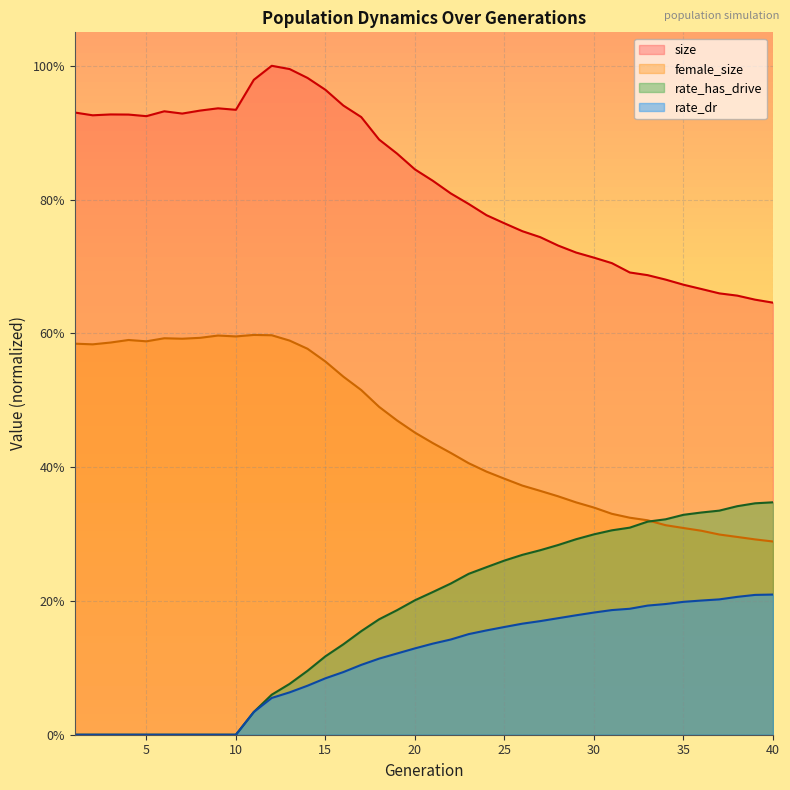

Reading left to right, list all the values displayed in this chart.

size: 0.9	0.9	0.9	0.9	0.9	0.9	0.9	0.9	0.9	0.9	1.0	1.0	1.0	1.0	1.0	0.9	0.9	0.9	0.9	0.8	0.8	0.8	0.8	0.8	0.8	0.8	0.7	0.7	0.7	0.7	0.7	0.7	0.7	0.7	0.7	0.7	0.7	0.7	0.7	0.6
female_size: 0.6	0.6	0.6	0.6	0.6	0.6	0.6	0.6	0.6	0.6	0.6	0.6	0.6	0.6	0.6	0.5	0.5	0.5	0.5	0.5	0.4	0.4	0.4	0.4	0.4	0.4	0.4	0.4	0.3	0.3	0.3	0.3	0.3	0.3	0.3	0.3	0.3	0.3	0.3	0.3
rate_has_drive: 0.0	0.0	0.0	0.0	0.0	0.0	0.0	0.0	0.0	0.0	0.0	0.1	0.1	0.1	0.1	0.1	0.2	0.2	0.2	0.2	0.2	0.2	0.2	0.3	0.3	0.3	0.3	0.3	0.3	0.3	0.3	0.3	0.3	0.3	0.3	0.3	0.3	0.3	0.3	0.3
rate_dr: 0.0	0.0	0.0	0.0	0.0	0.0	0.0	0.0	0.0	0.0	0.0	0.1	0.1	0.1	0.1	0.1	0.1	0.1	0.1	0.1	0.1	0.1	0.2	0.2	0.2	0.2	0.2	0.2	0.2	0.2	0.2	0.2	0.2	0.2	0.2	0.2	0.2	0.2	0.2	0.2